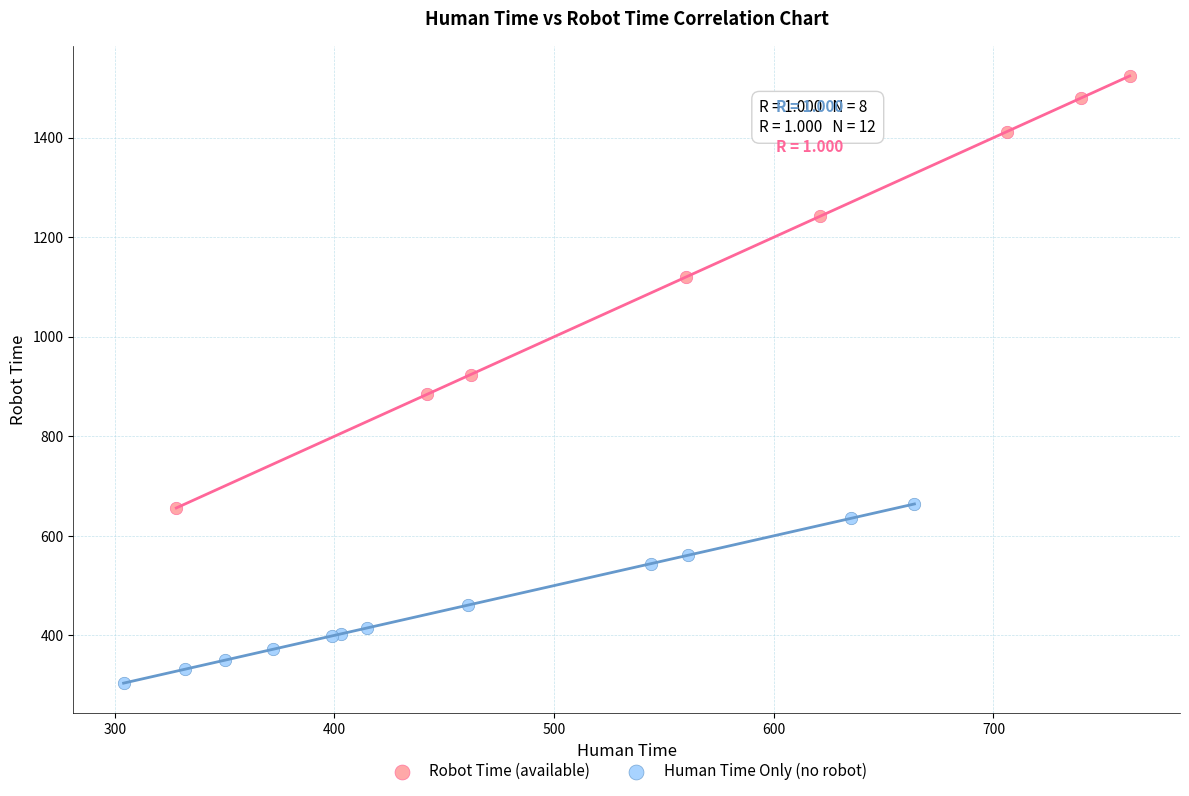

Which series reaches the minimum Y coordinate?

Human Time Only (no robot)